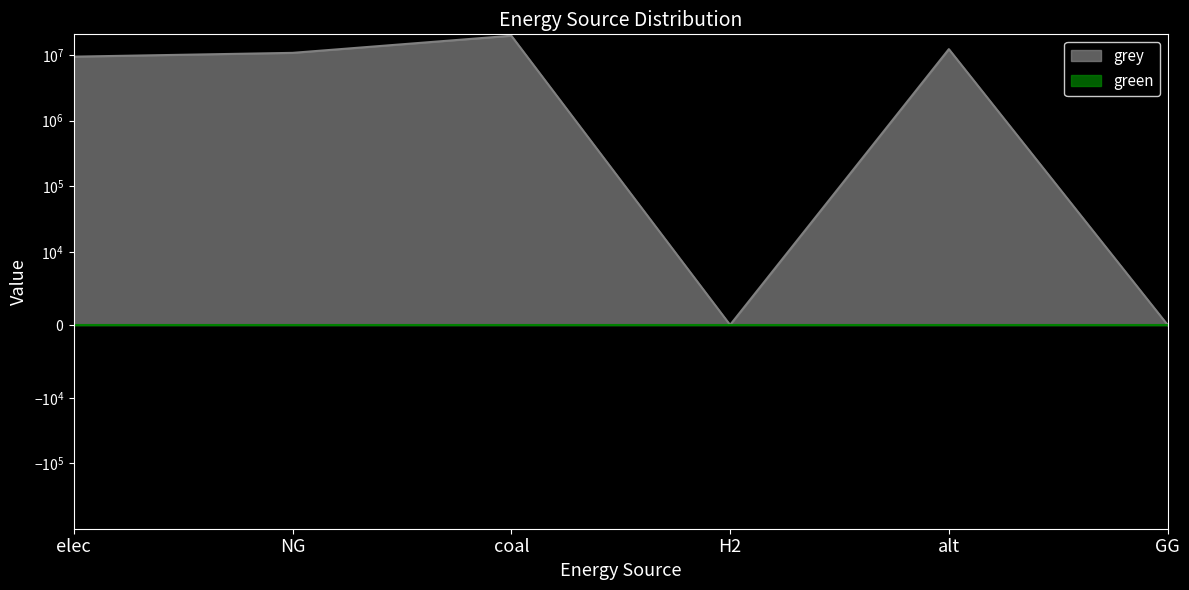

What is the approximate value at elec?

9458543.2